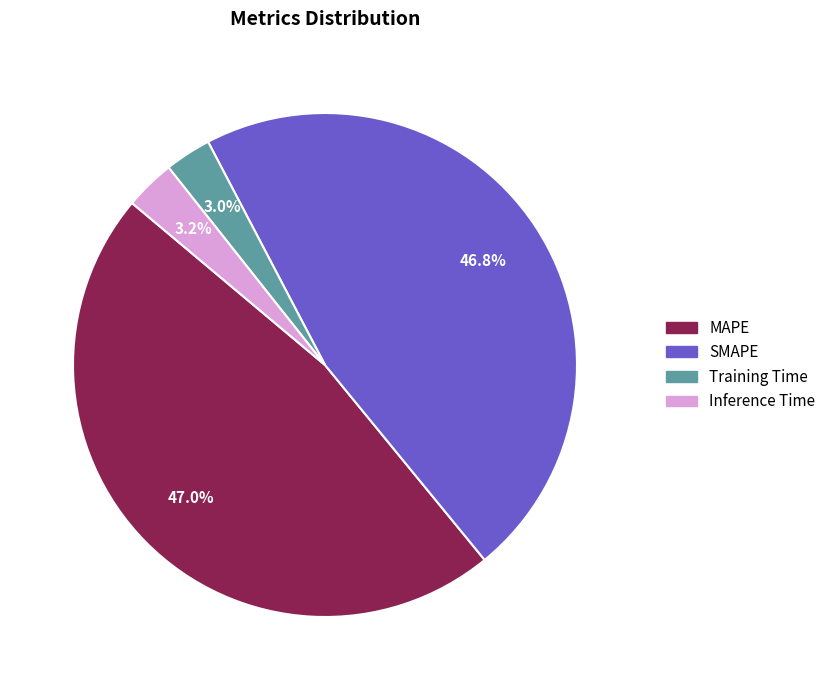

Count the number of slices in the pie.

4